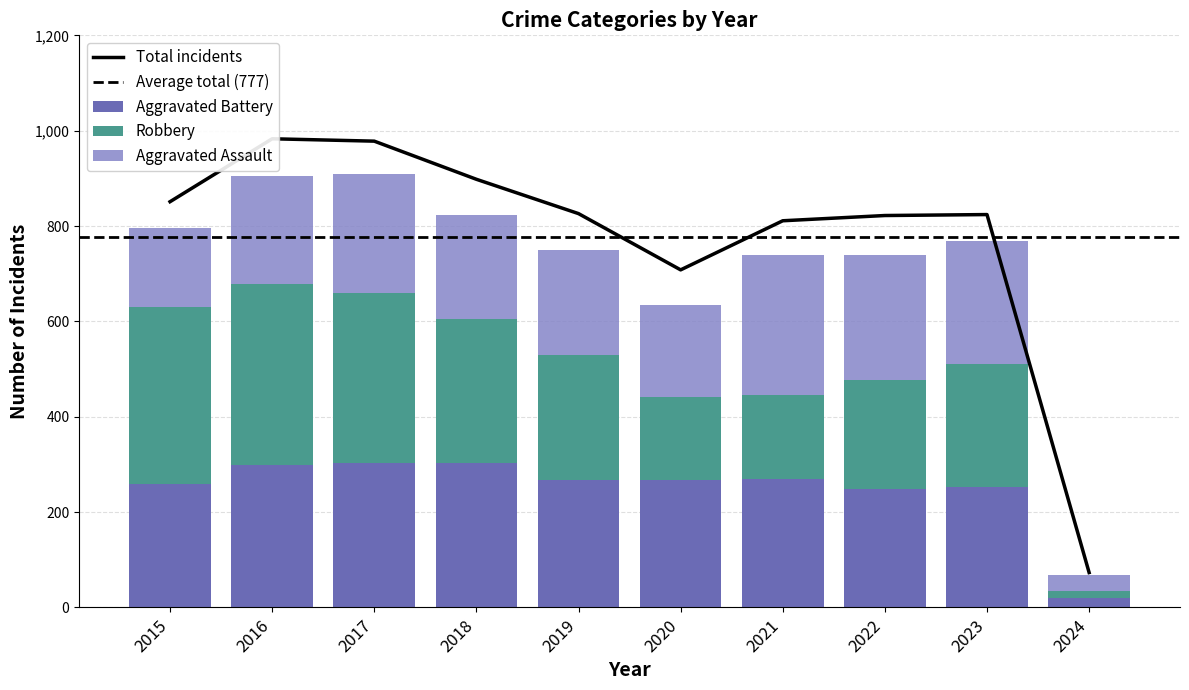

What is the total value across all series at 2019?

750